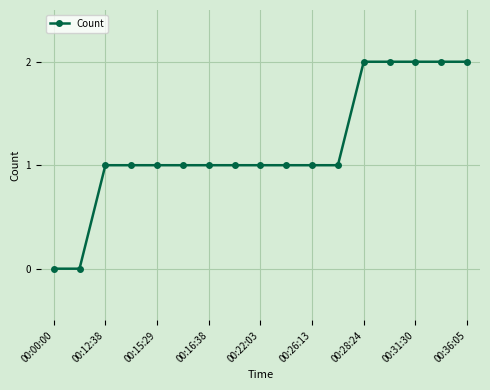

What is the sum of all values?

20